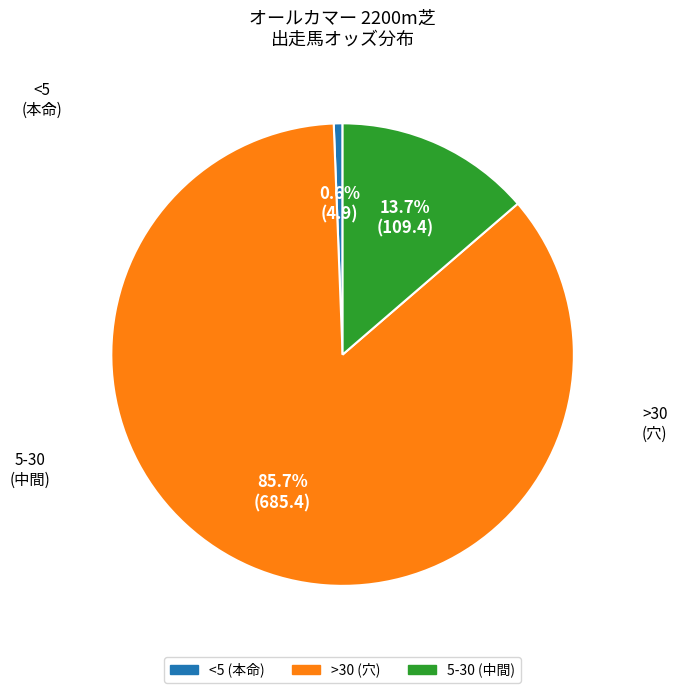

Is there a majority slice in this chart?

Yes